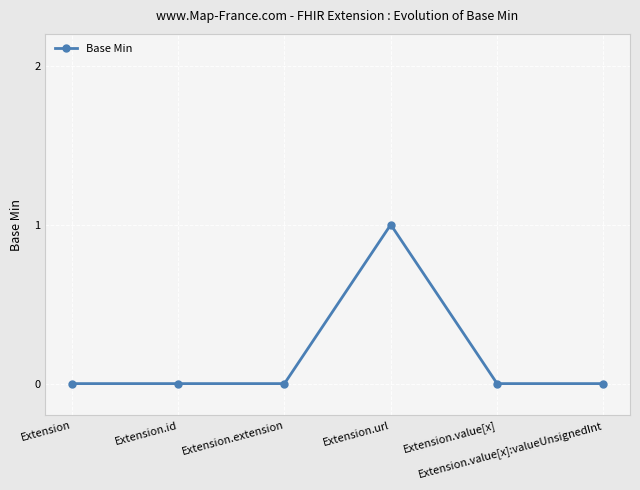

What is the change in value from Extension.url to Extension.value[x]?

-1